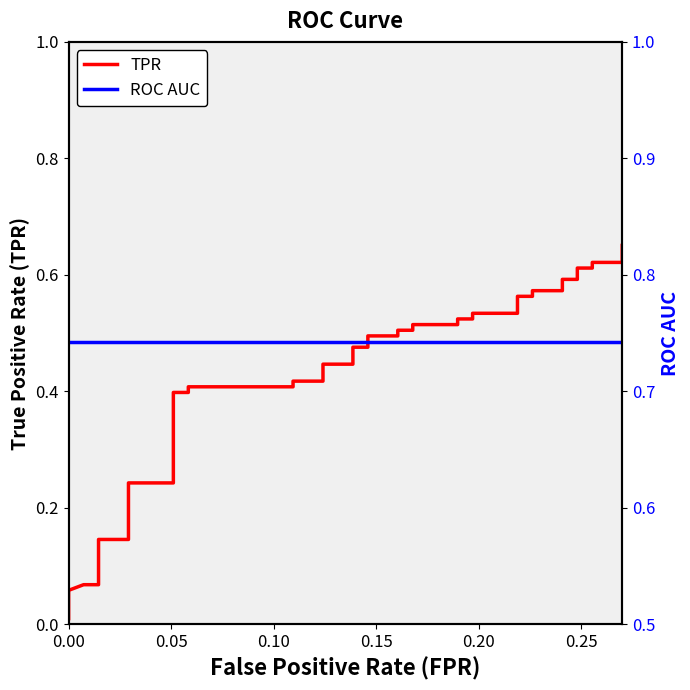

Does the chart display data point markers on the line(s)?

No